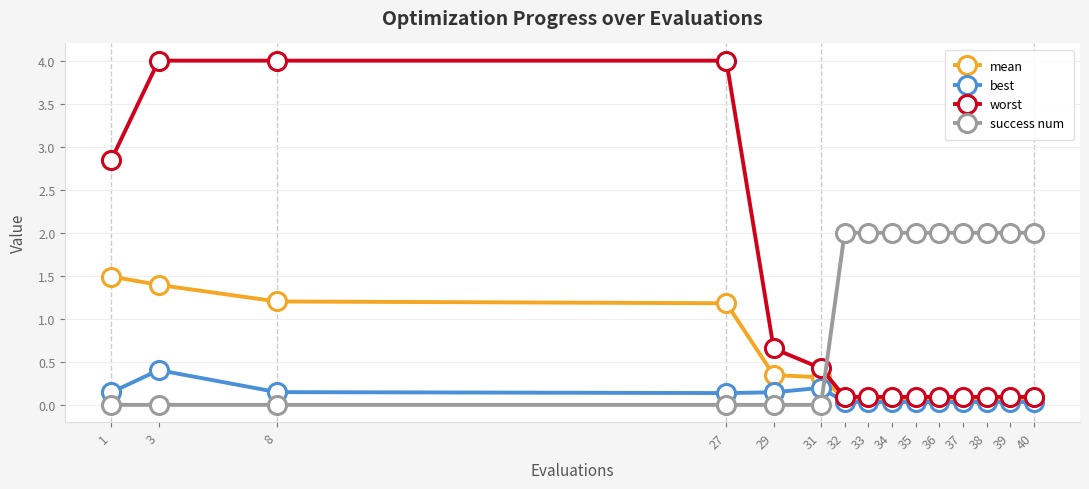

Which series has the widest spread of values?

worst